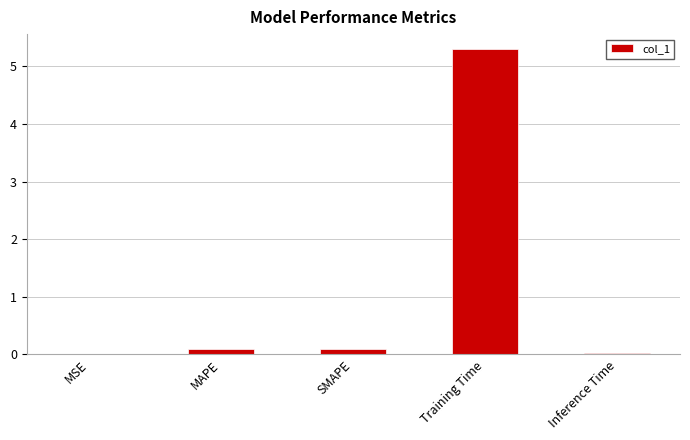

Is it true that the value at Training Time is 5.3?

True